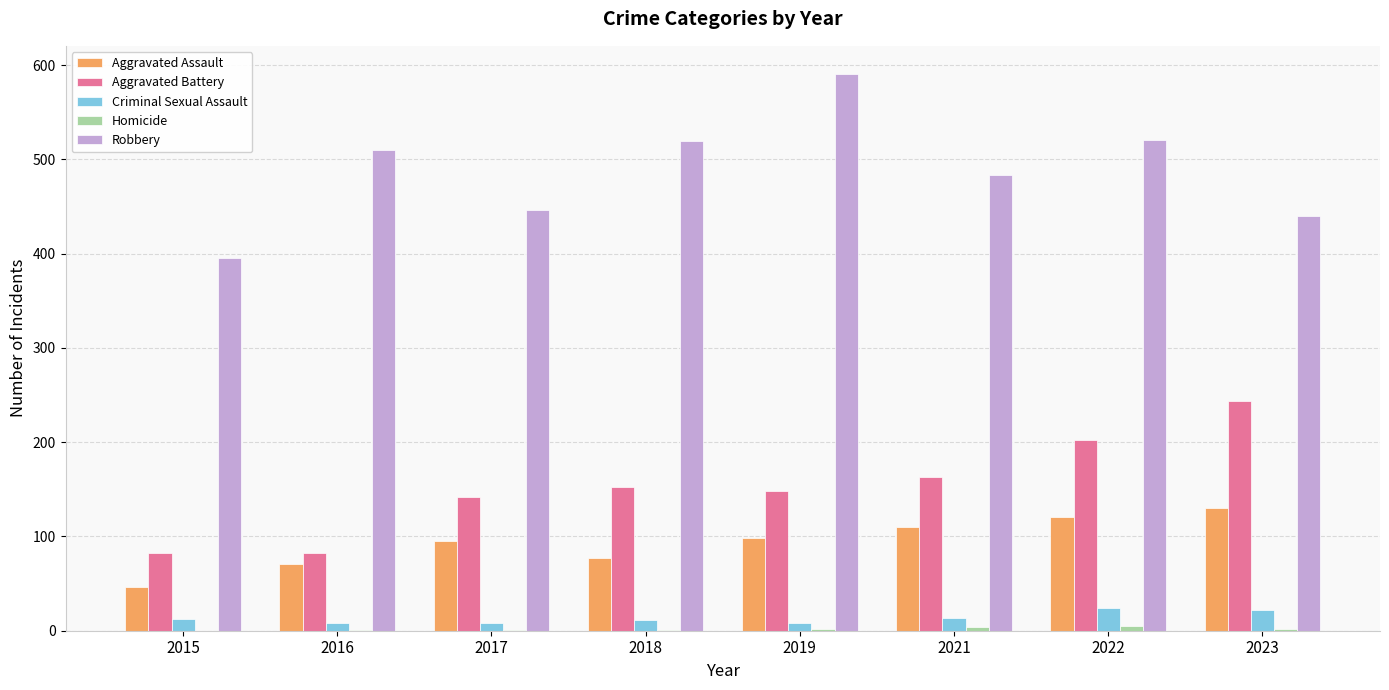

Which series changed the most between 2015 and 2019?

Robbery